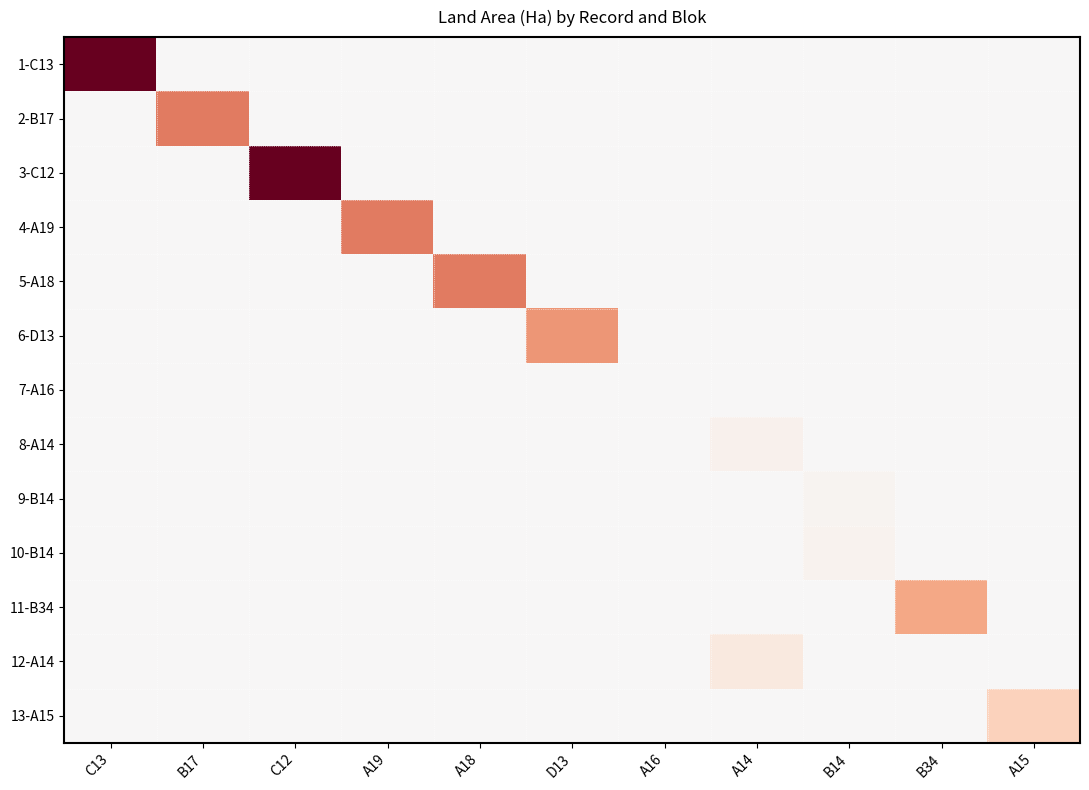

At which category is the sum across all series the highest?

C12